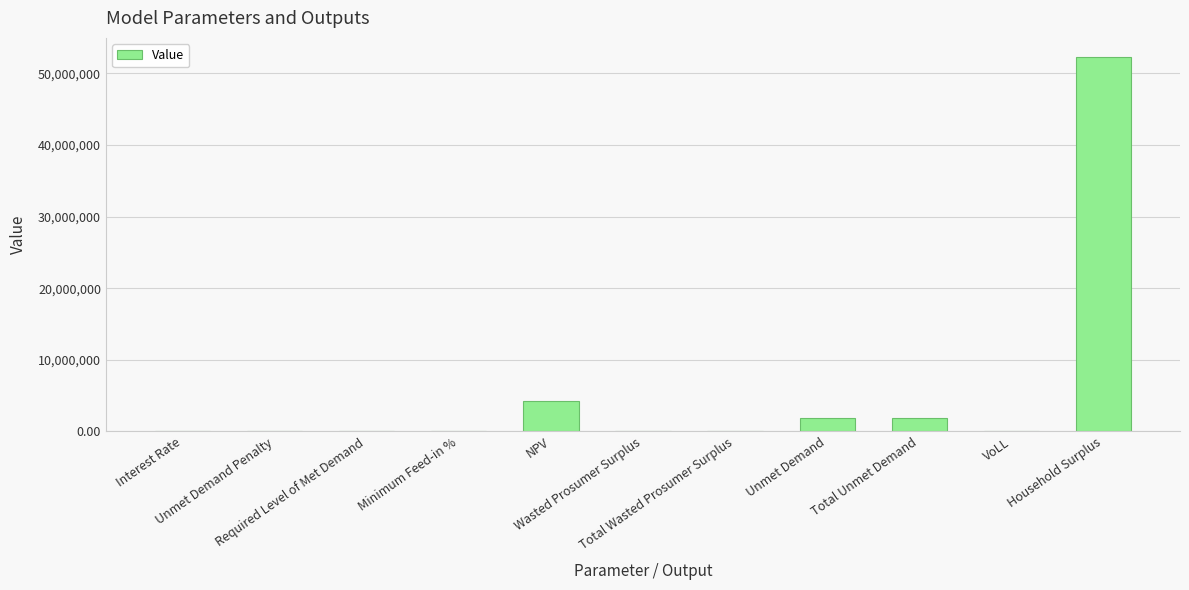

What is the greatest value displayed?

52318301.2